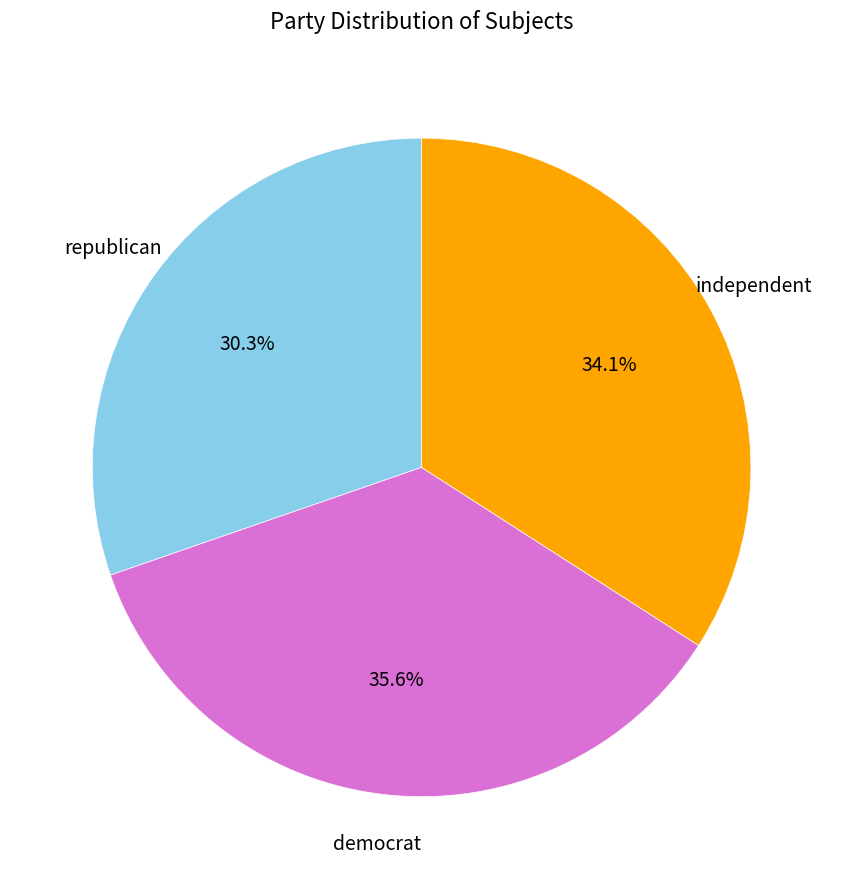

Is there a majority slice in this chart?

No